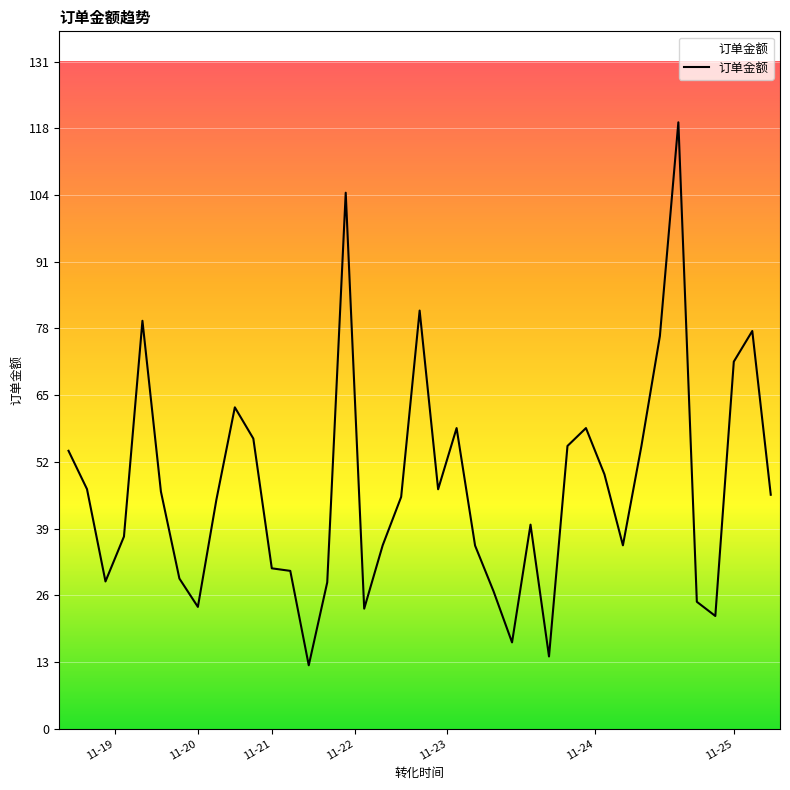

What is the greatest value displayed?

118.7